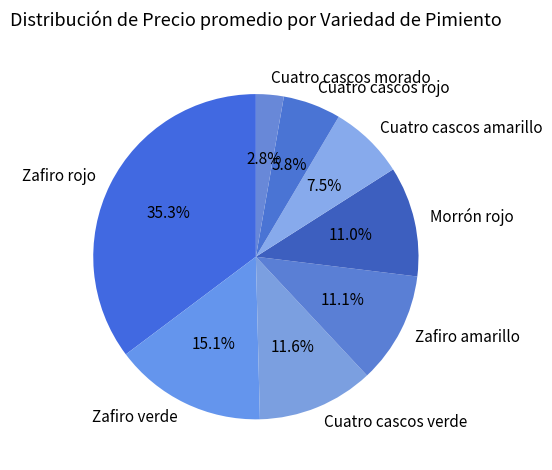

Does Morrón rojo represent more than half of the total?

No